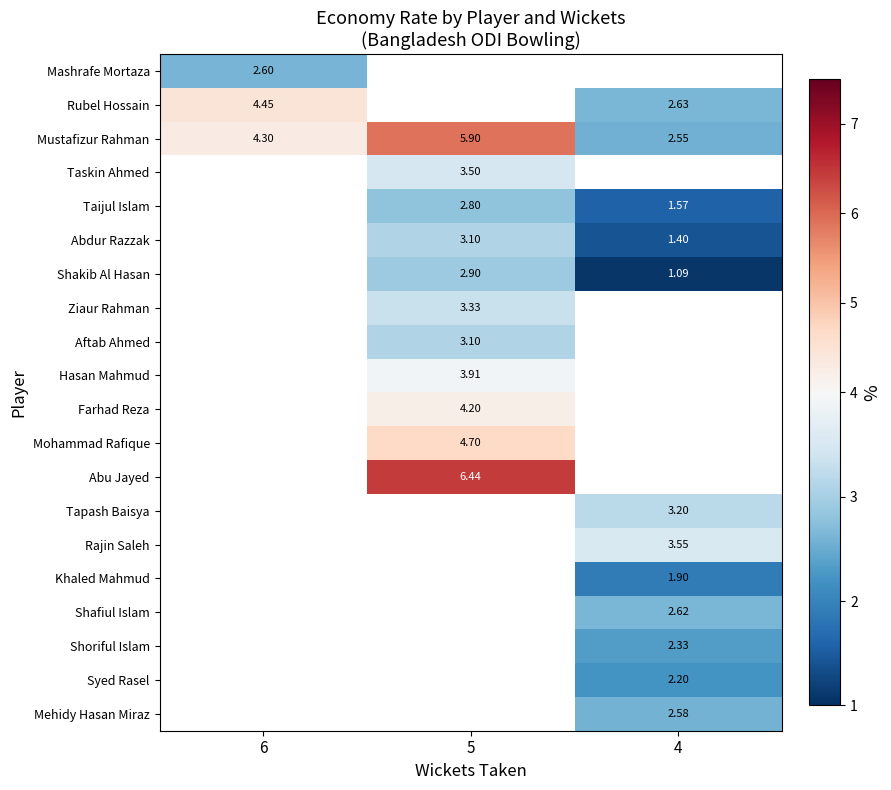

What value does the Taijul Islam series have at 5?

2.8